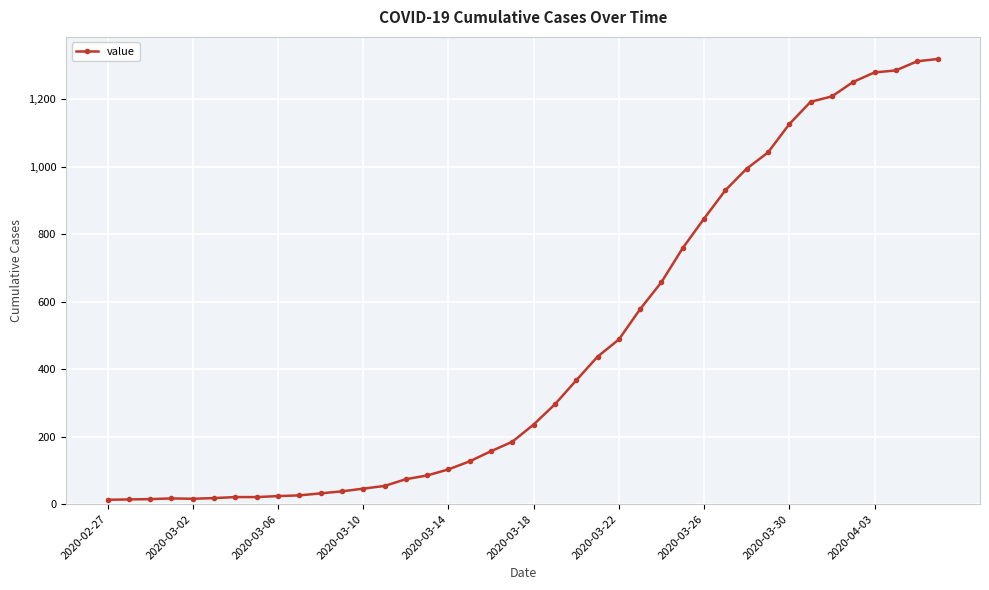

How many lines are shown in the chart?

1